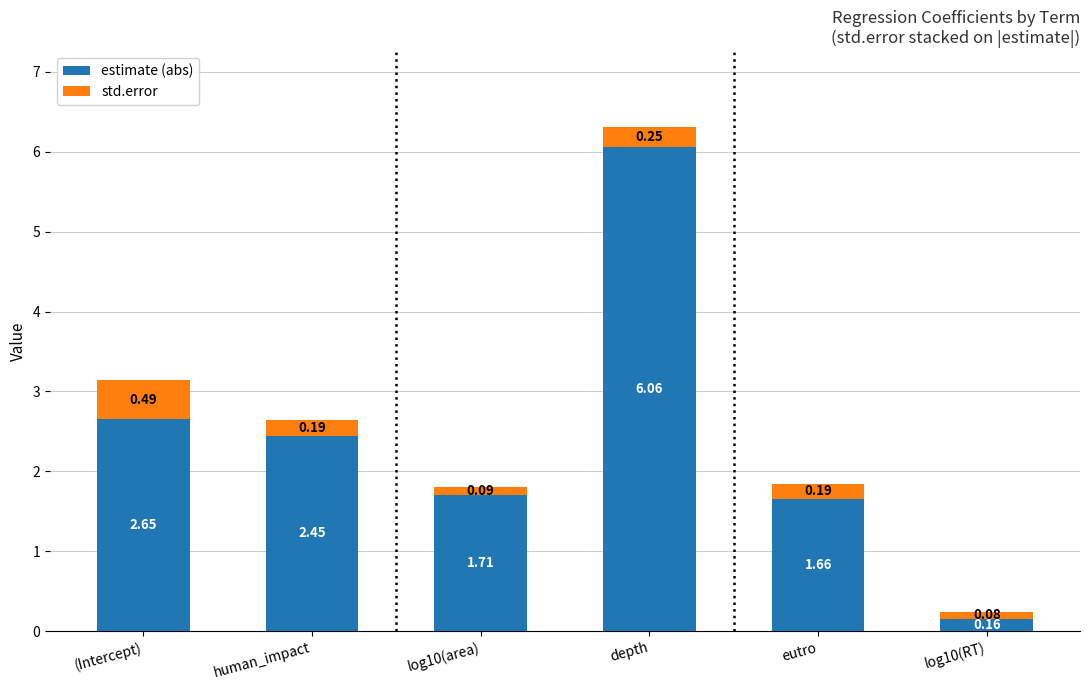

Rank the categories by estimate (abs) value from lowest to highest.

log10(RT), eutro, log10(area), human_impact, (Intercept), depth